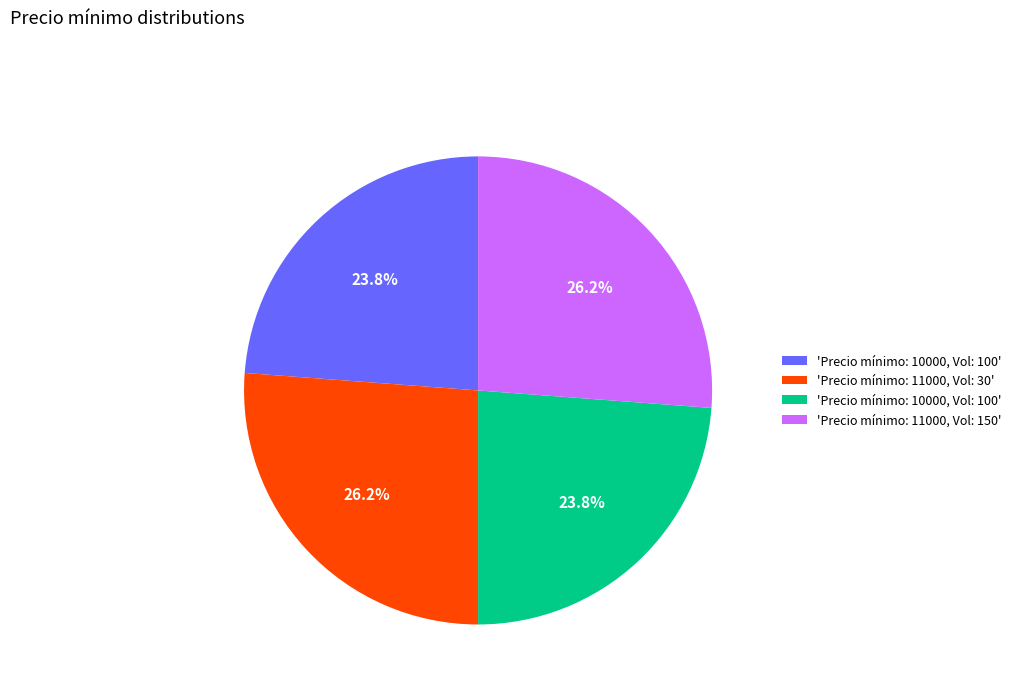

Is there any slice that represents more than half of the pie?

No